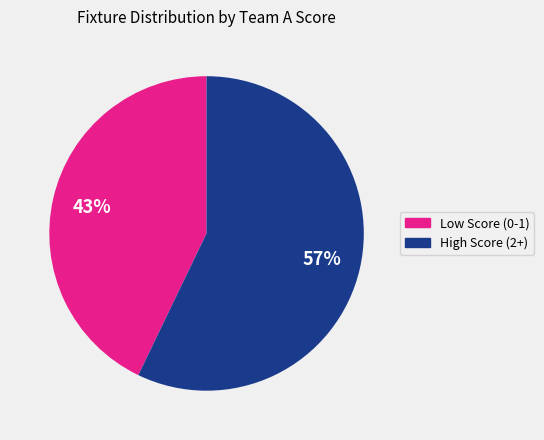

Count the number of slices in the pie.

2